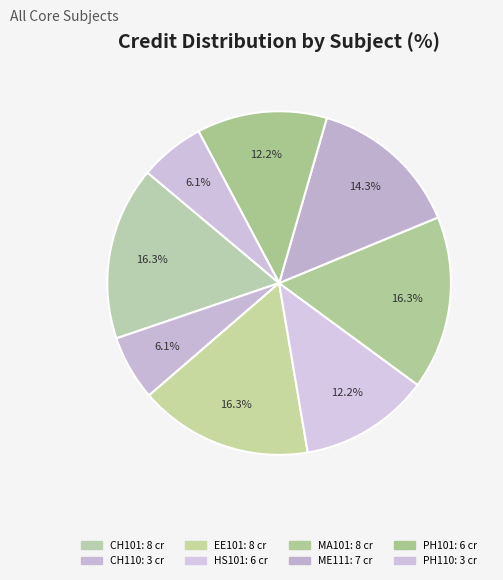

Is it true that CH101 is 23% of the pie?

False